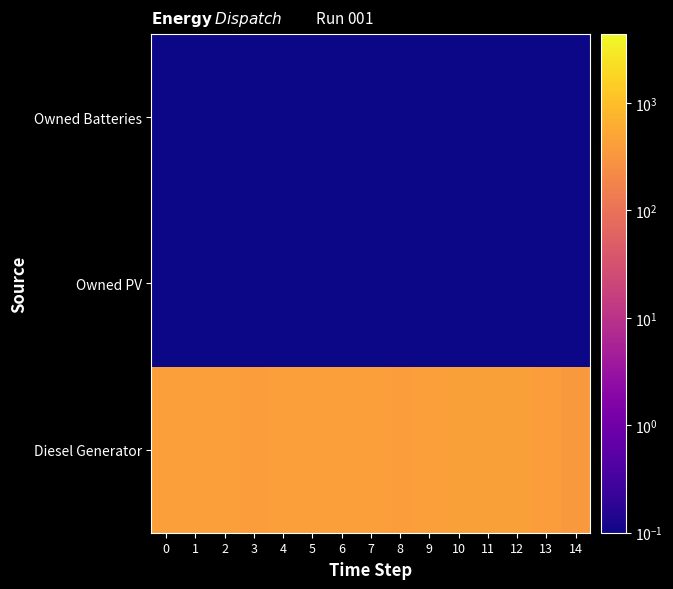

Reading right to left, list all the values displayed in this chart.

Diesel Generator: 14=351.0	13=389.0	12=436.0	11=436.0	10=436.0	9=421.0	8=398.0	7=415.0	6=415.0	5=415.0	4=415.0	3=400.0	2=411.0	1=411.0	0=411.0
Owned PV: 14=0.1	13=0.1	12=0.1	11=0.1	10=0.1	9=0.1	8=0.1	7=0.1	6=0.1	5=0.1	4=0.1	3=0.1	2=0.1	1=0.1	0=0.1
Owned Batteries: 14=0.1	13=0.1	12=0.1	11=0.1	10=0.1	9=0.1	8=0.1	7=0.1	6=0.1	5=0.1	4=0.1	3=0.1	2=0.1	1=0.1	0=0.1